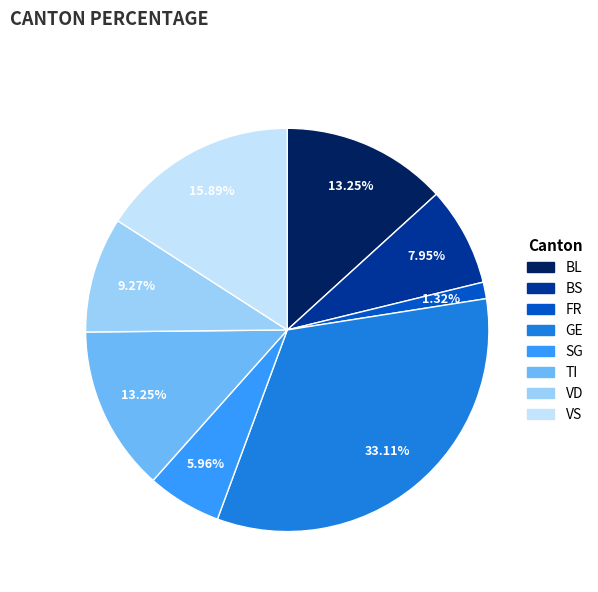

What is the largest slice in the pie chart?

GE